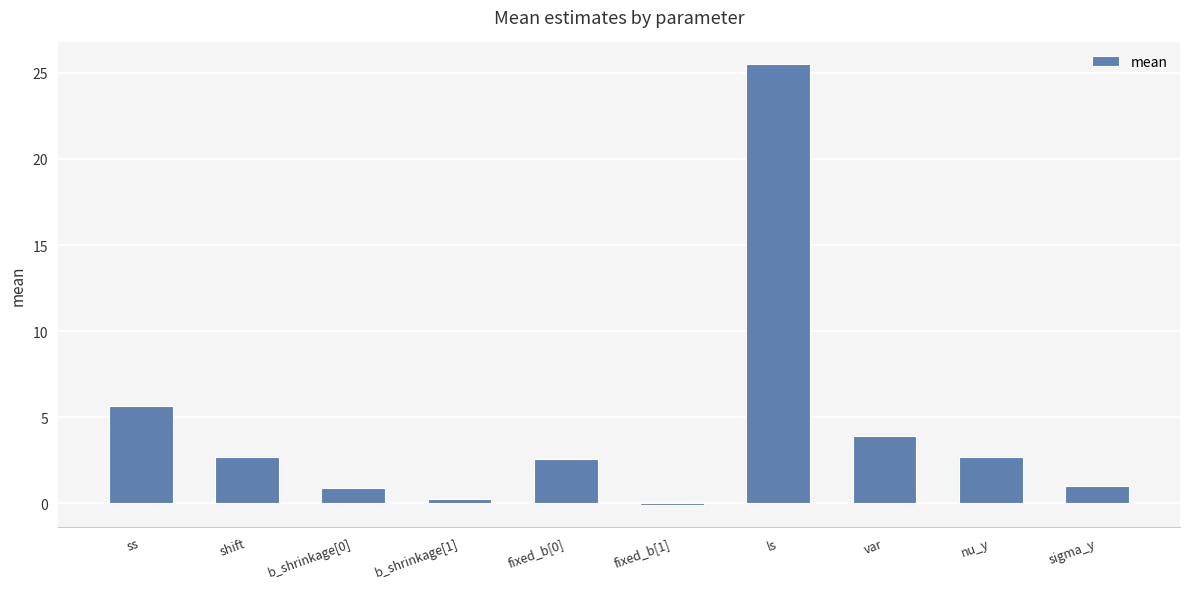

True or false: the data shows 5.6 at ss.

True